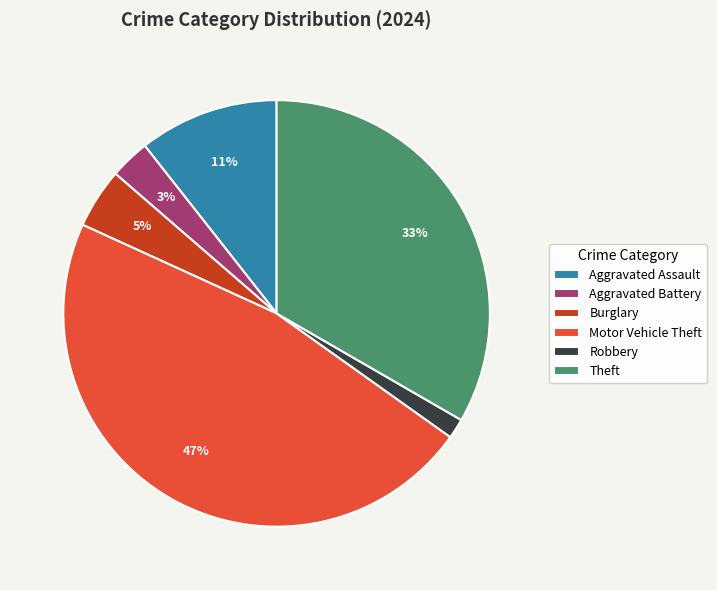

To the nearest percent, what is the average slice percentage?

17%